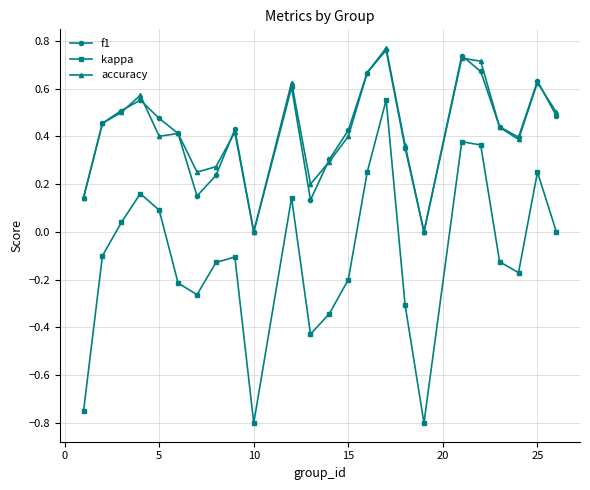

True or false: accuracy and kappa intersect in this chart.

False